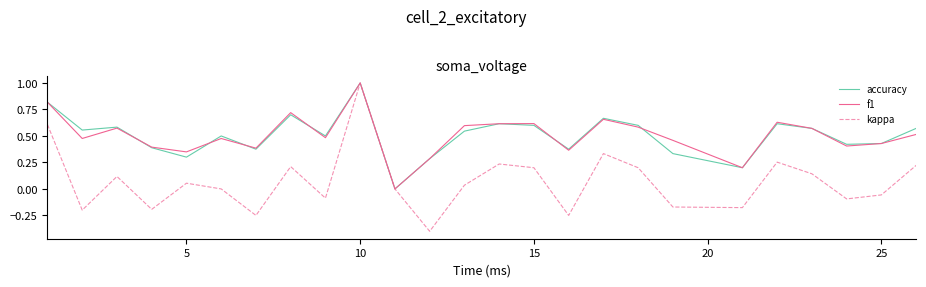

What is the minimum value shown in the chart?

-0.4